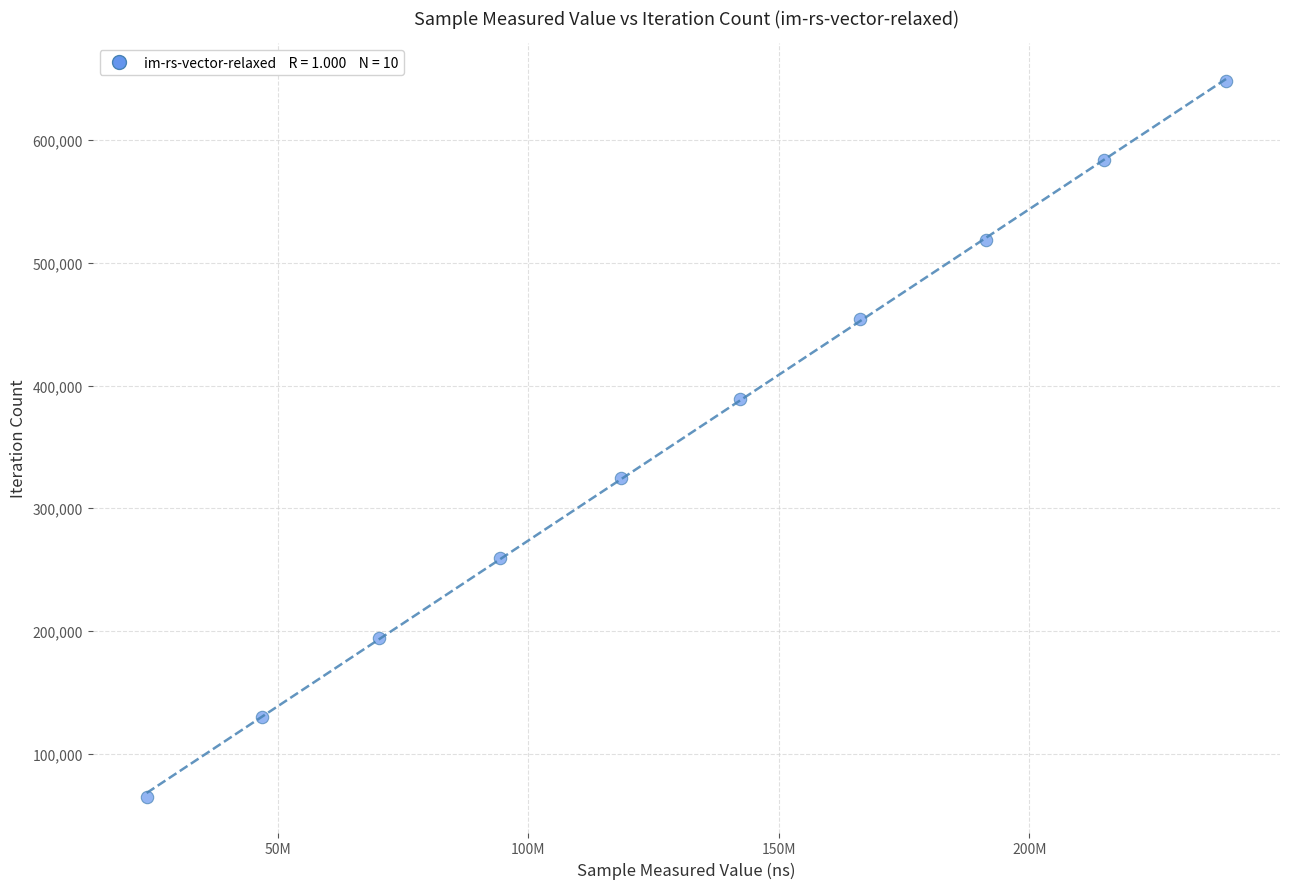

What is the range of X values (max minus min)?

215379628